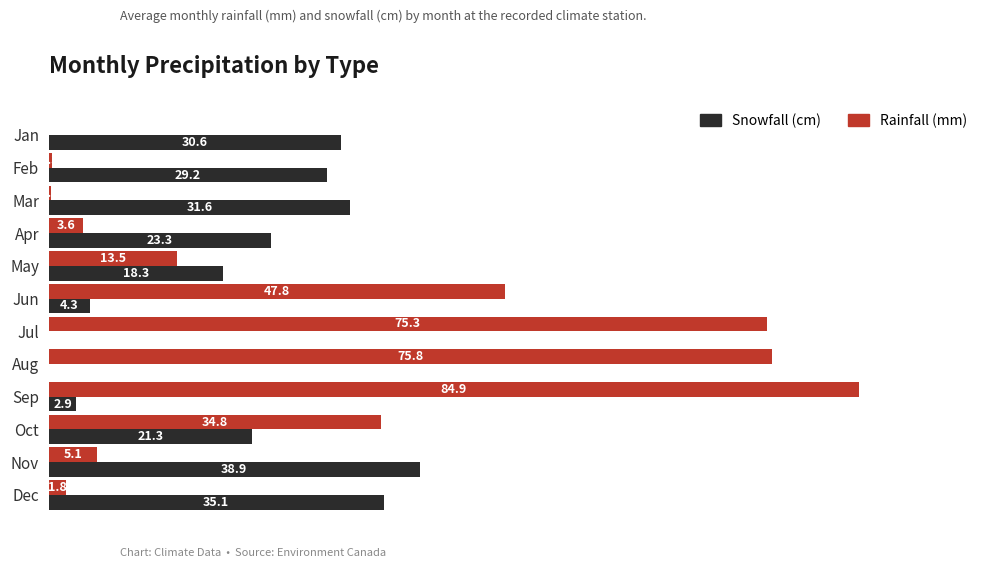

Which series has the largest total across all categories?

Rainfall (mm)